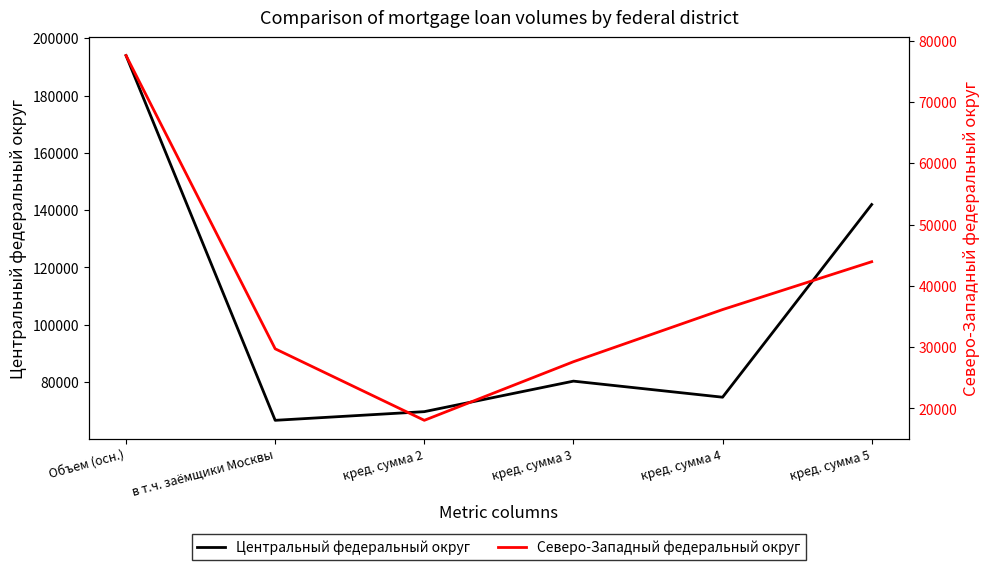

The Центральный федеральный округ series shows 232527 at кред. сумма 5. True or false?

False